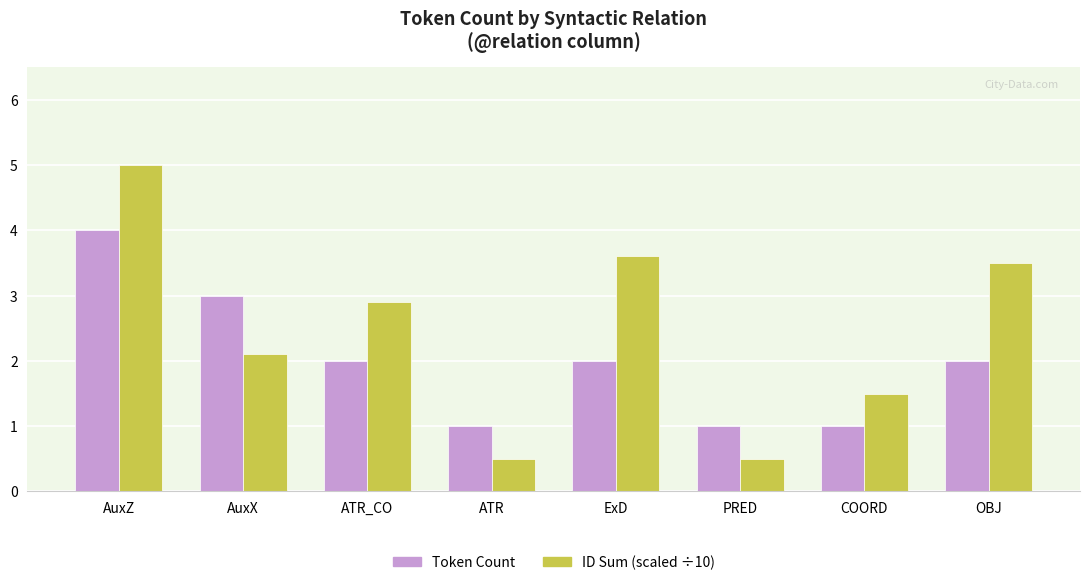

The Token Count series shows 0.8 at AuxX. True or false?

False